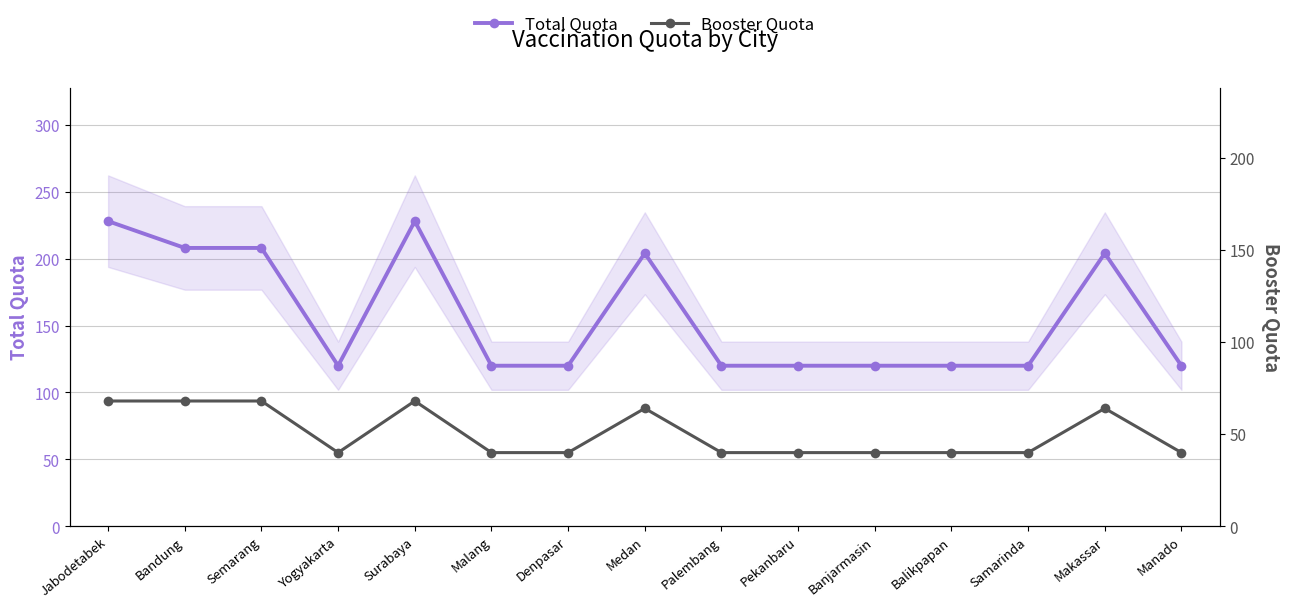

Between Samarinda and Bandung, which is larger?

Bandung